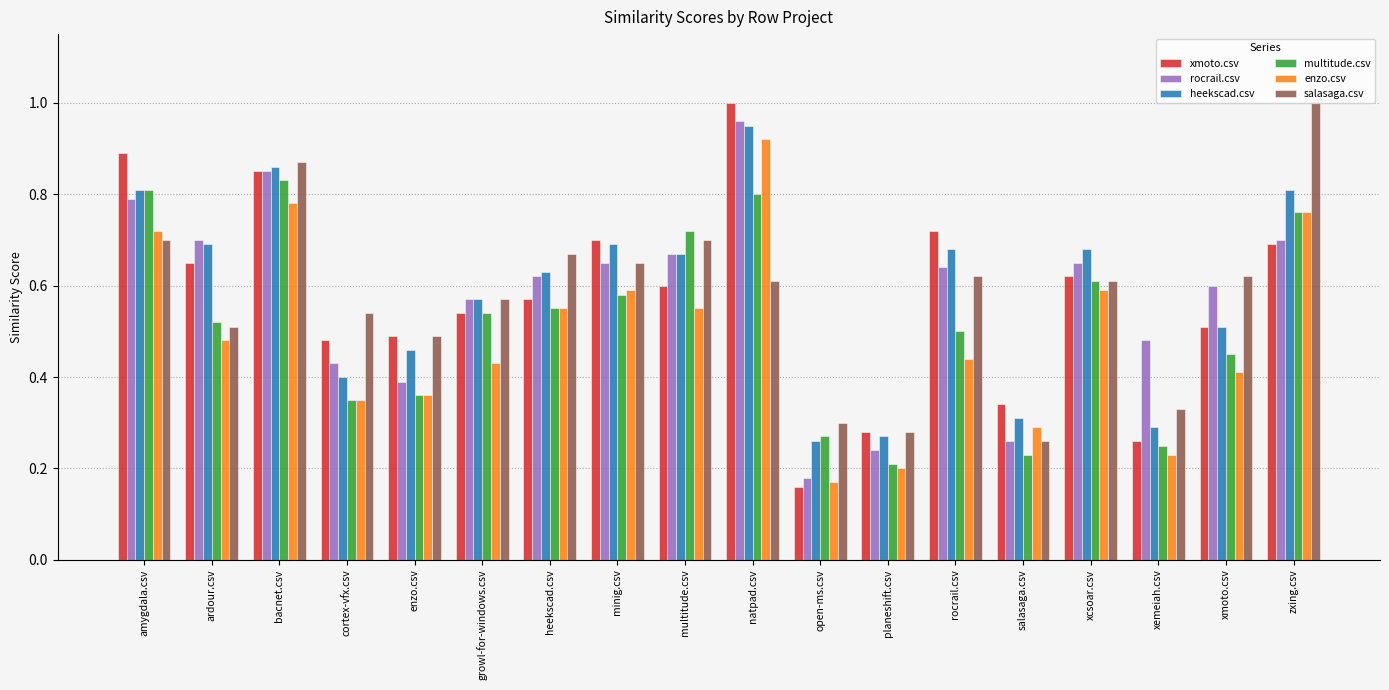

Are the bars grouped side by side (vs. stacked)?

Yes